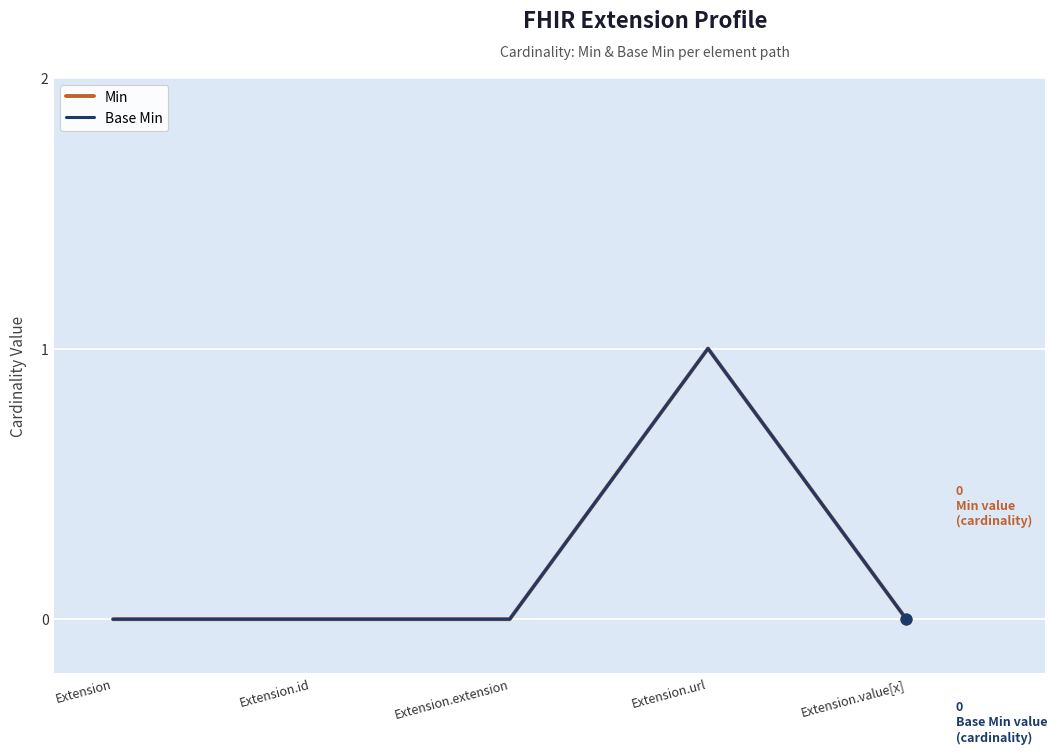

Is this an area chart (filled region under the line)?

No